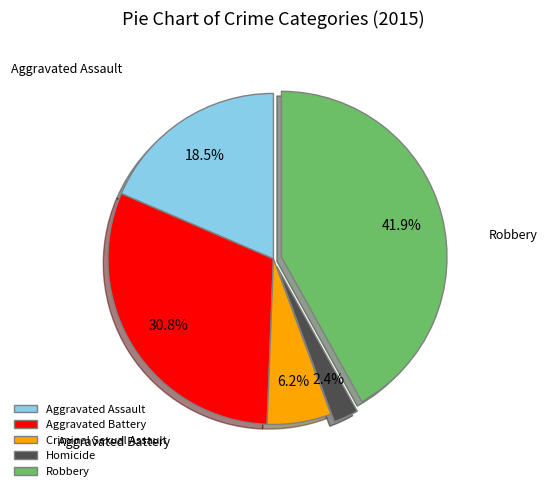

What percentage is the Criminal Sexual Assault slice, to the nearest percent?

6%